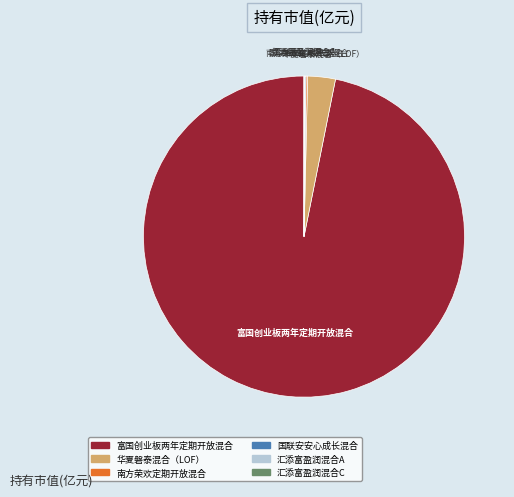

Which category has the biggest portion of the pie?

富国创业板两年定期开放混合